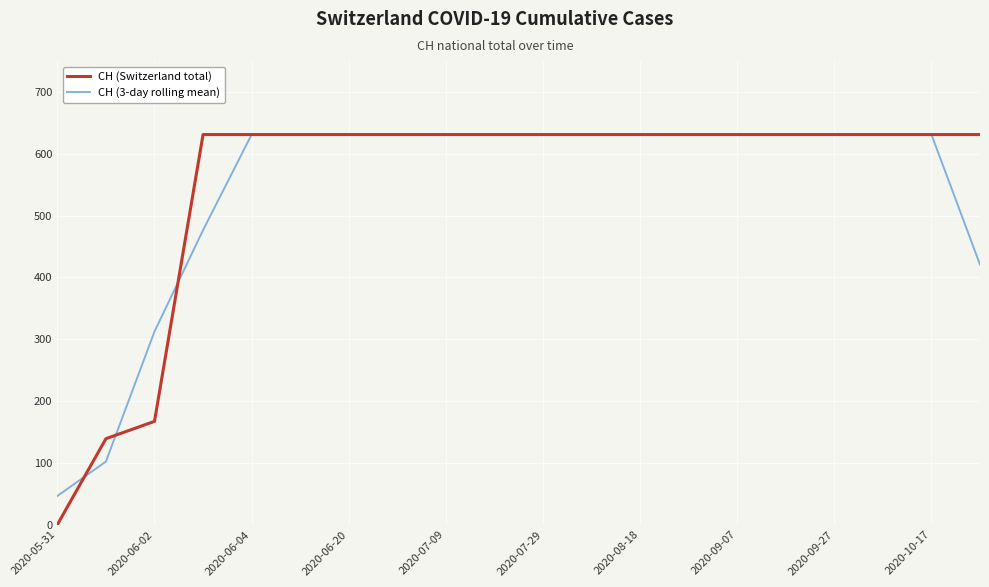

Which series has the largest range (max minus min)?

CH (Switzerland total)